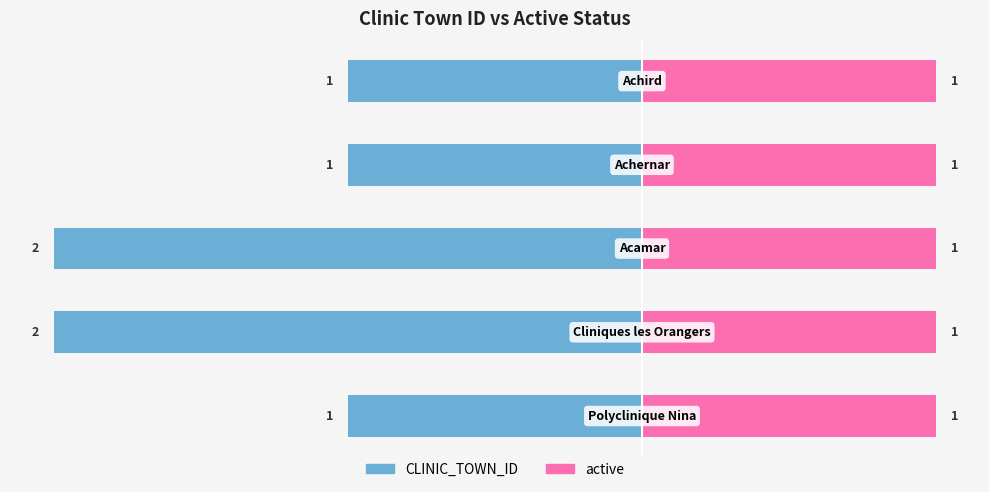

How many values in the CLINIC_TOWN_ID series are below -1?

2